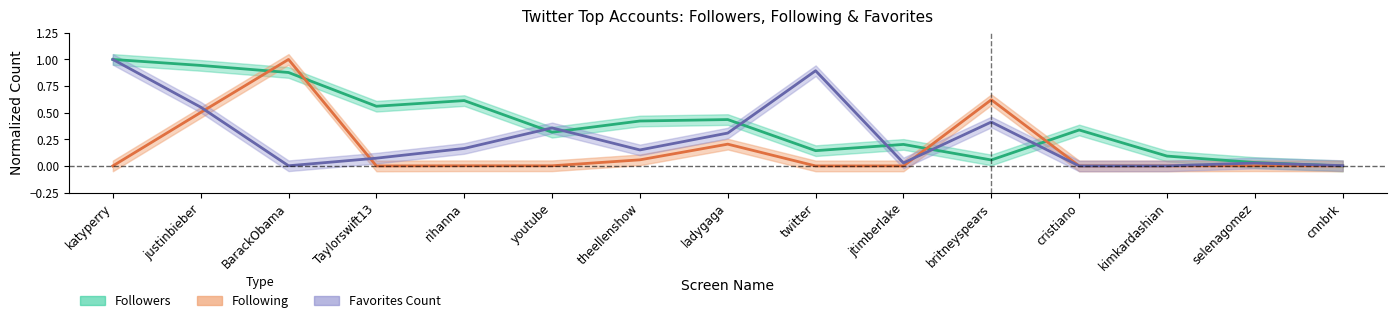

What position from the right is Taylorswift13?

12